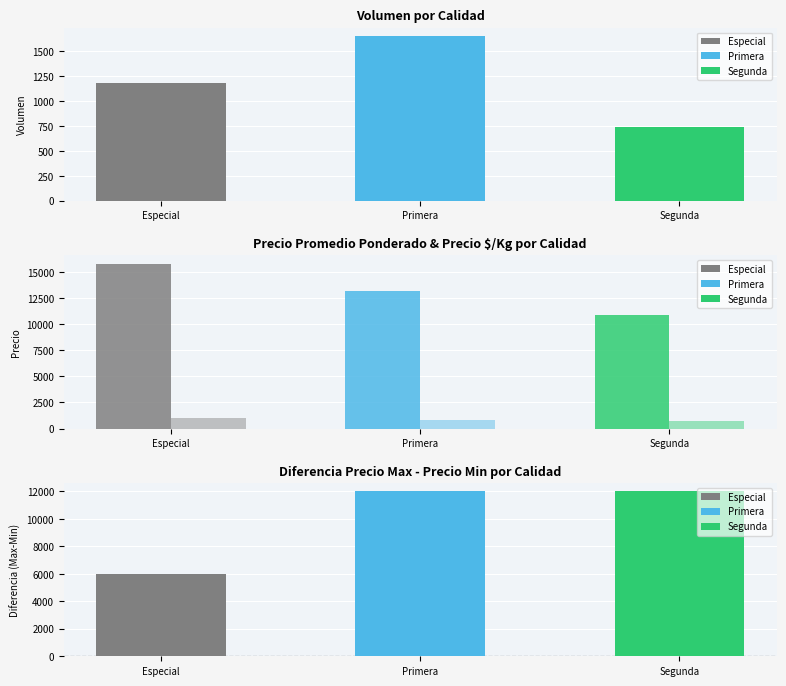

True or false: Precio promedio ponderado has a value of 19563 at Primera.

False